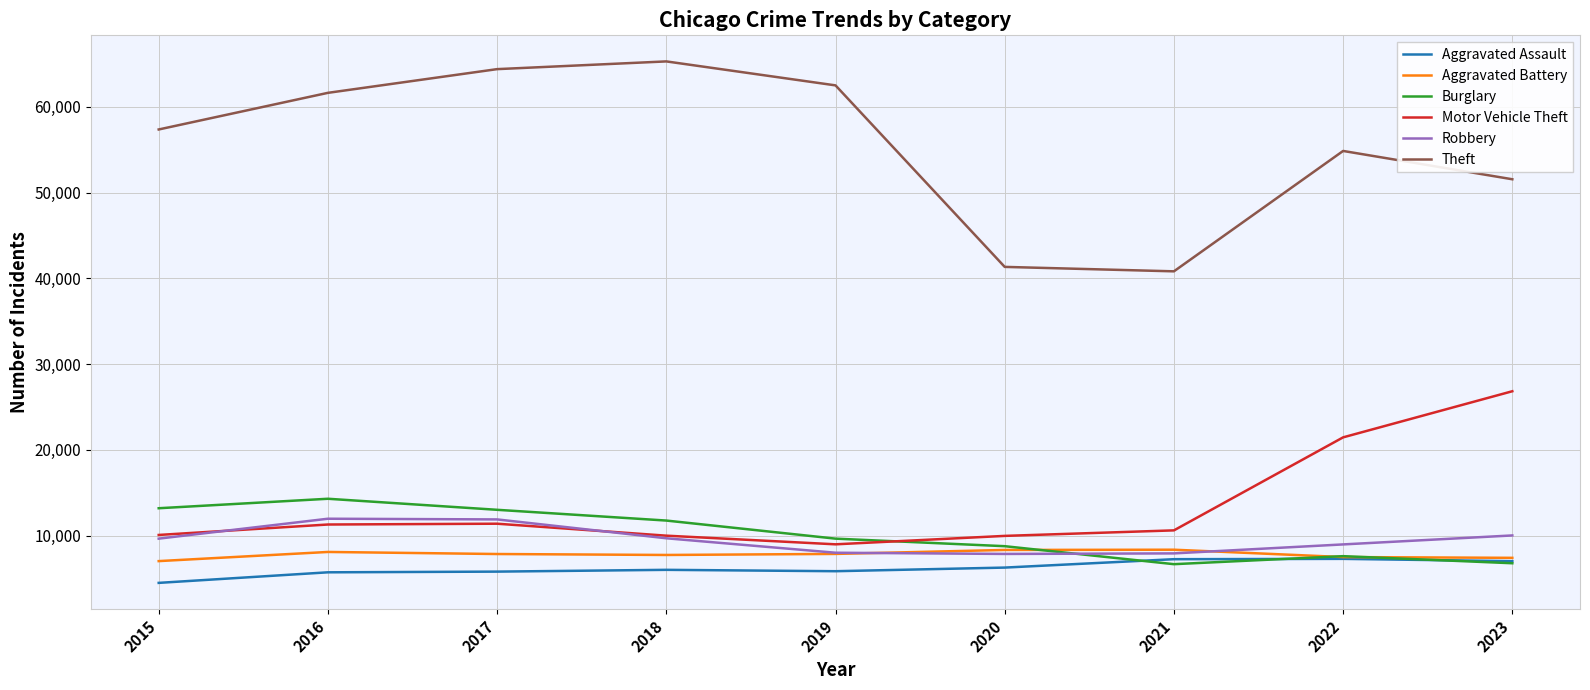

True or false: Motor Vehicle Theft and Aggravated Assault intersect in this chart.

False